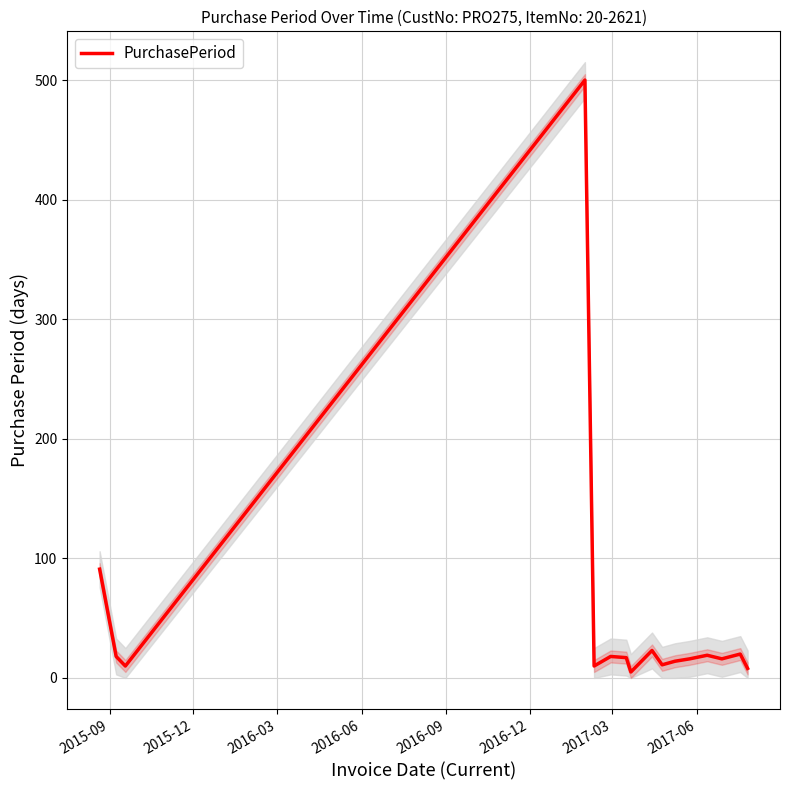

What is the highest value of the PurchasePeriod series?

500